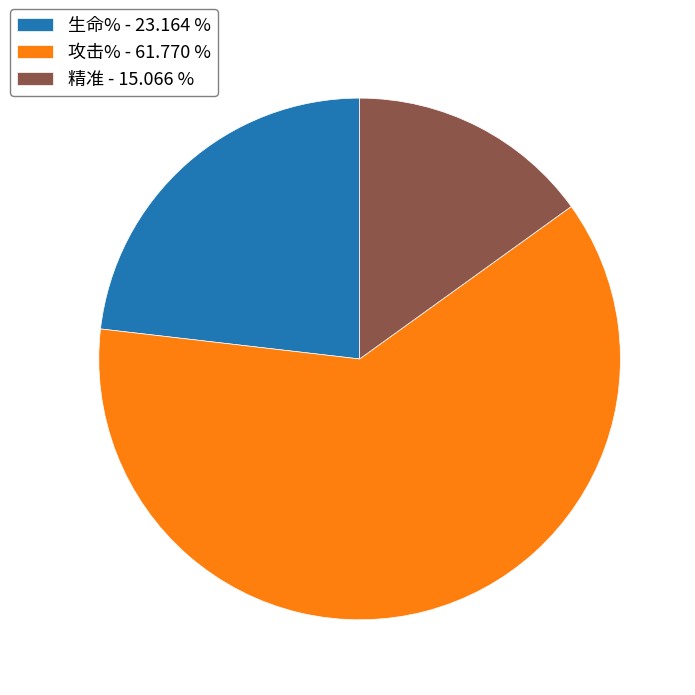

Approximately how many times larger is the value at 精准 - 15.066 % compared to 生命% - 23.164 %?

0.7